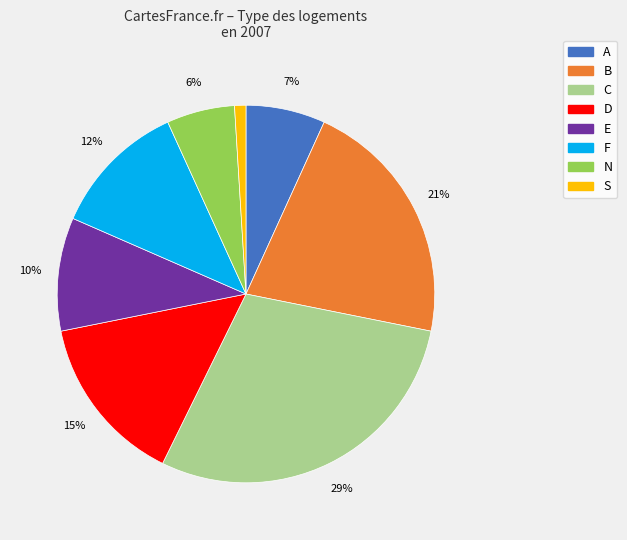

What percentage is the C slice, to the nearest percent?

29%